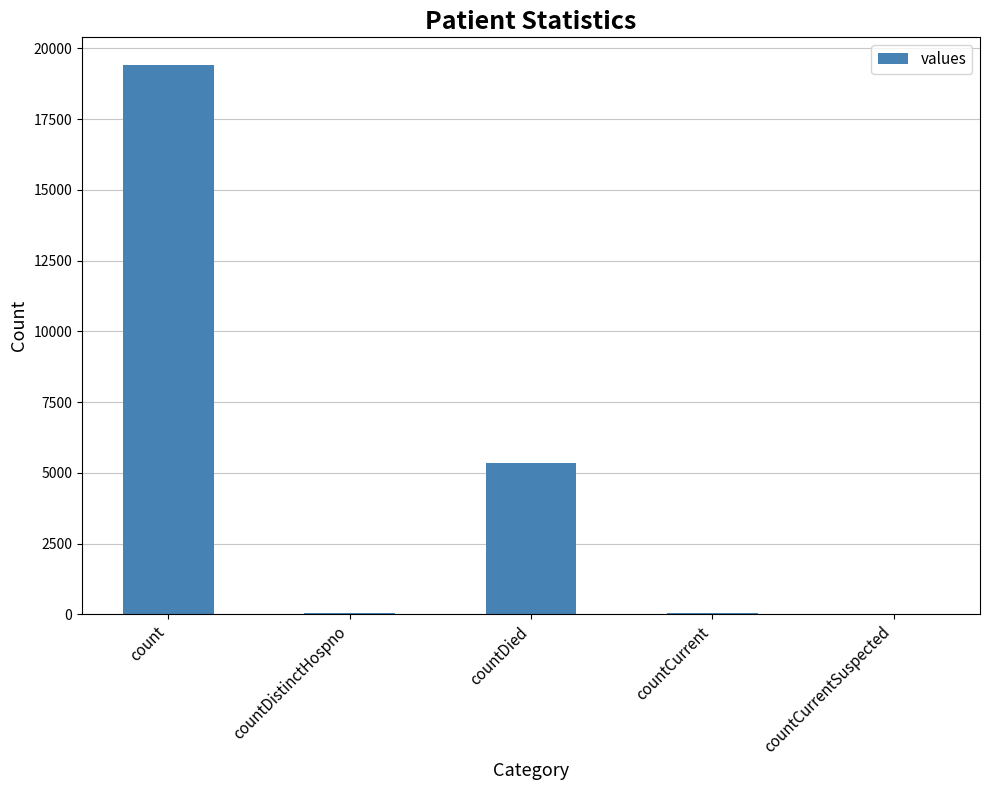

Between countCurrentSuspected and countDied, which is larger?

countDied